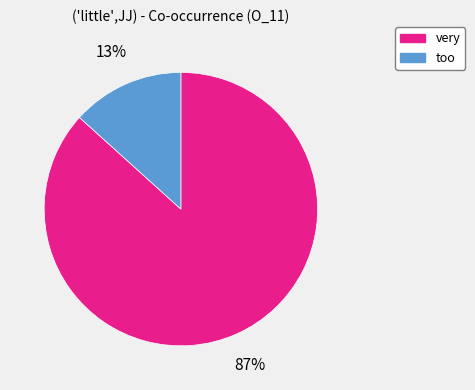

How many segments does this pie chart have?

2